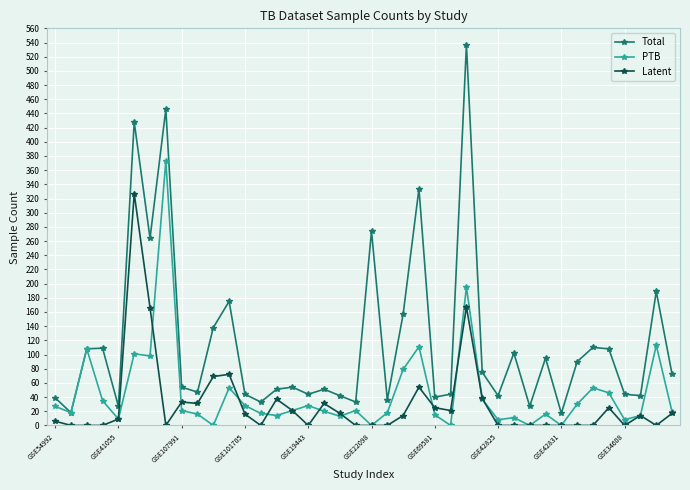

How many data points in PTB are less than 21?

20